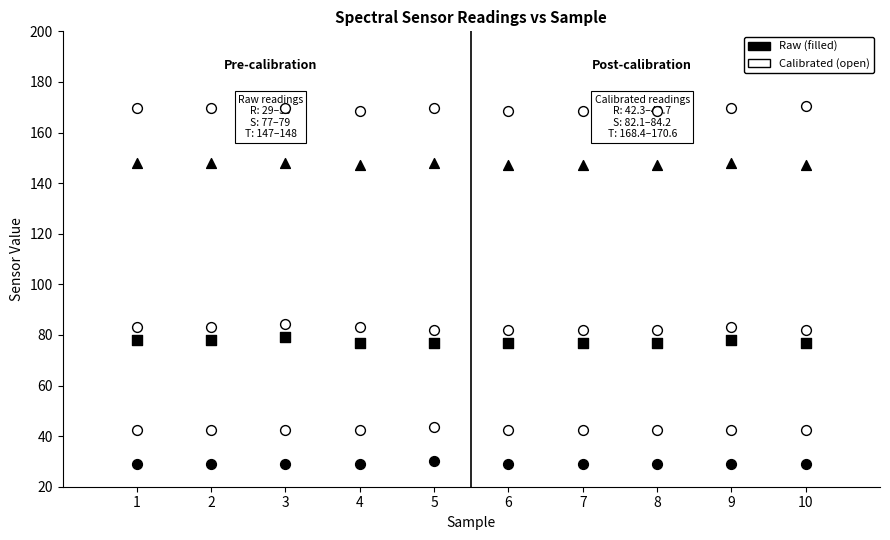

How many points are shown in the scatter plot?

60